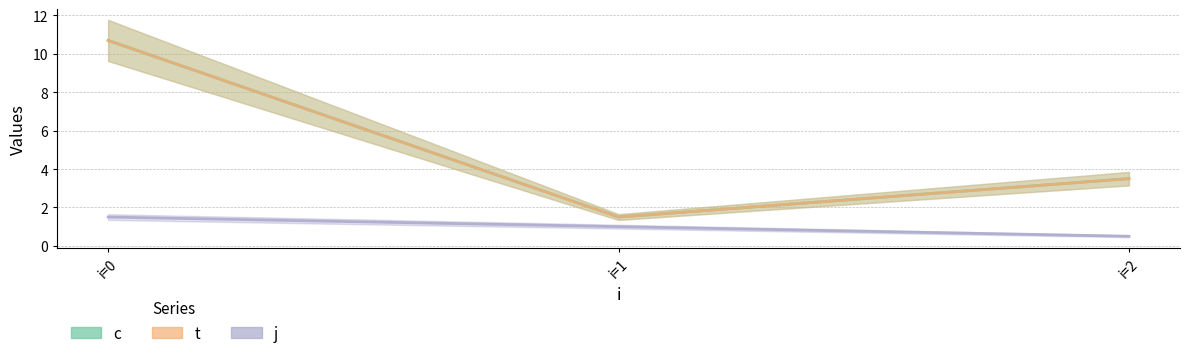

How many lines are shown in the chart?

3